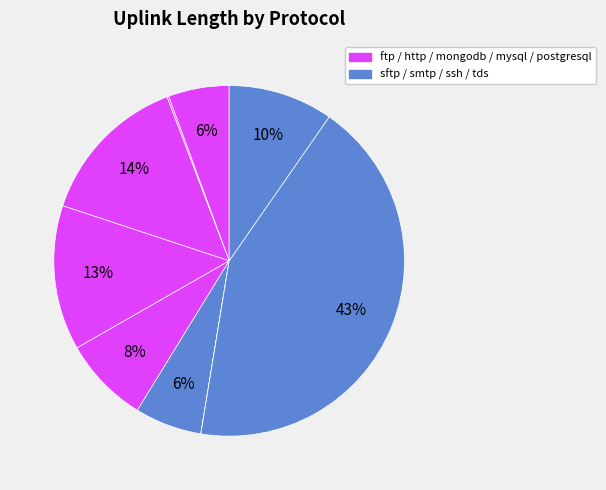

How many slices are in this pie chart?

9